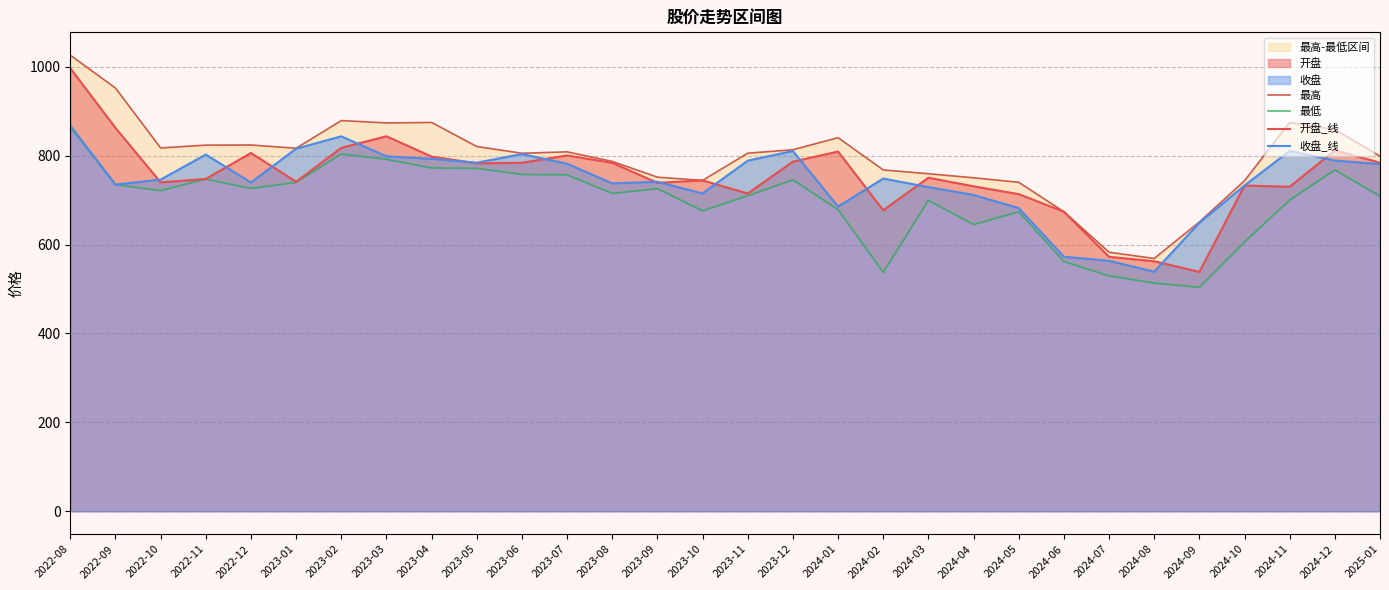

The 开盘_线 series shows 843.6 at 2023-03. True or false?

True